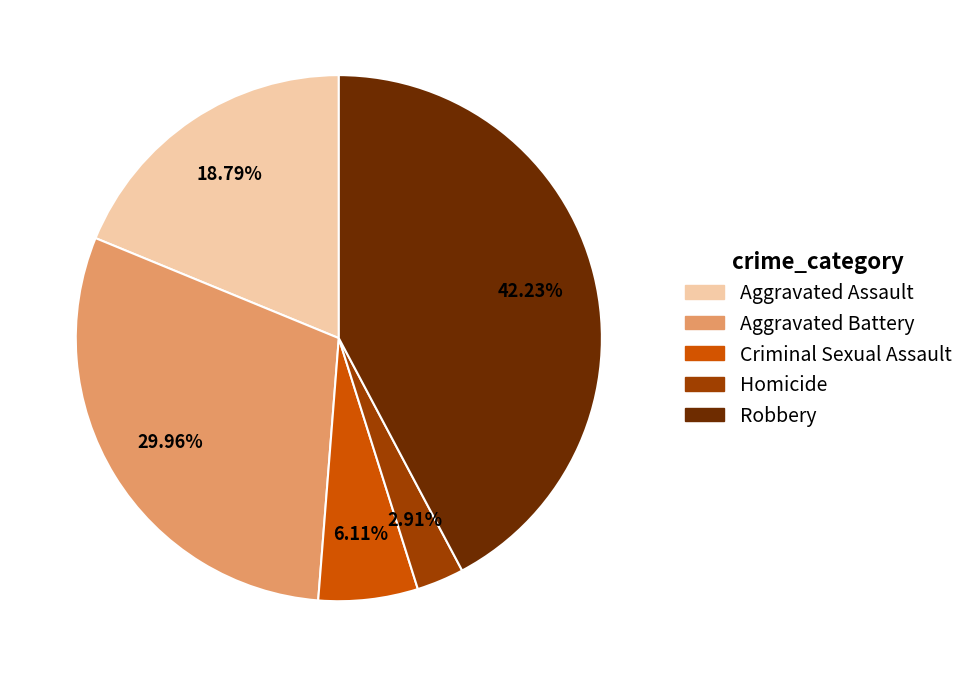

What percentage is NOT represented by Robbery?

57.8%